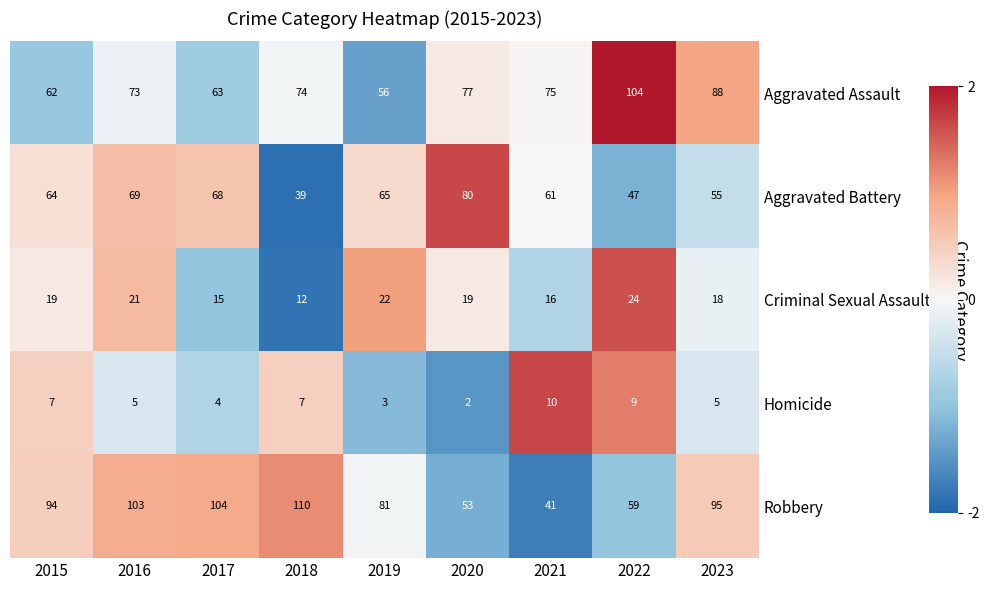

Which label corresponds to the largest value in the chart?

2018